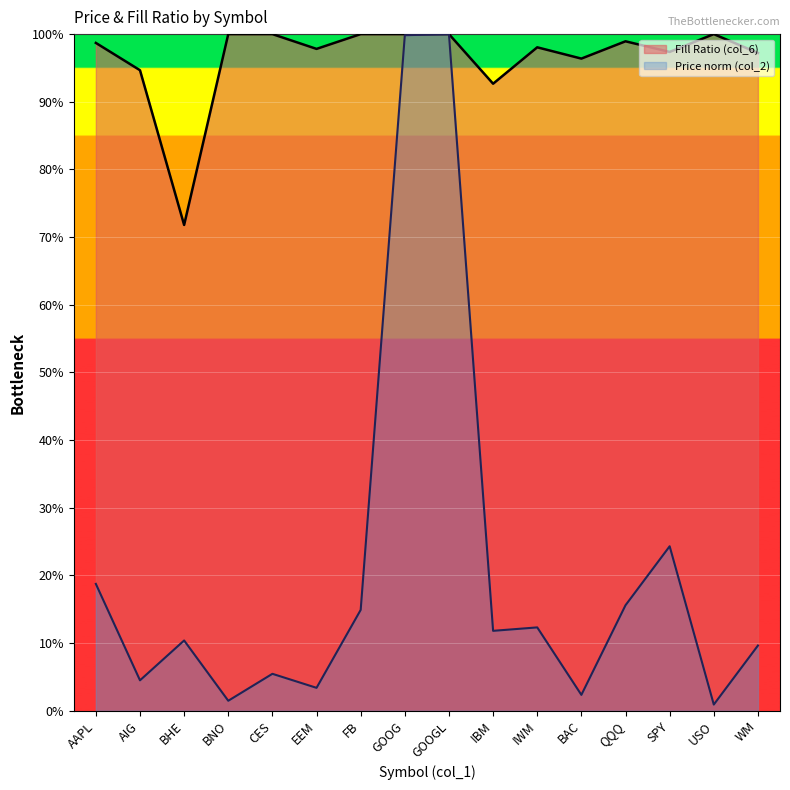

What is the sum of all Fill Ratio (col_6) values?

15.4